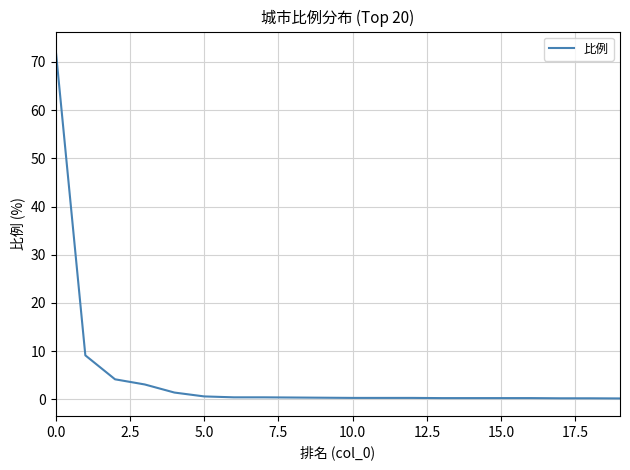

What is the maximum value shown in the chart?

72.7